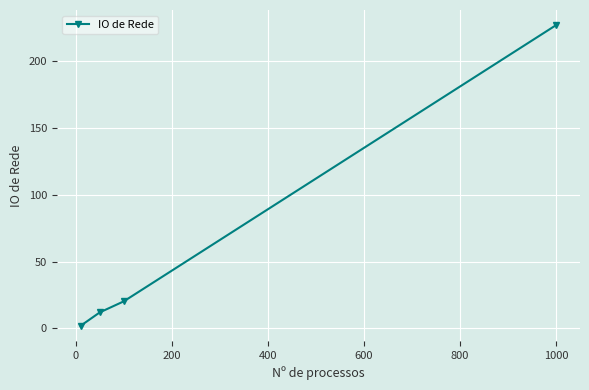

True or false: the data has more than 0 interior local peaks.

False